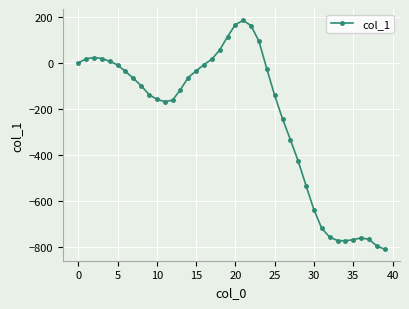

What is the sum of all values?

-9466